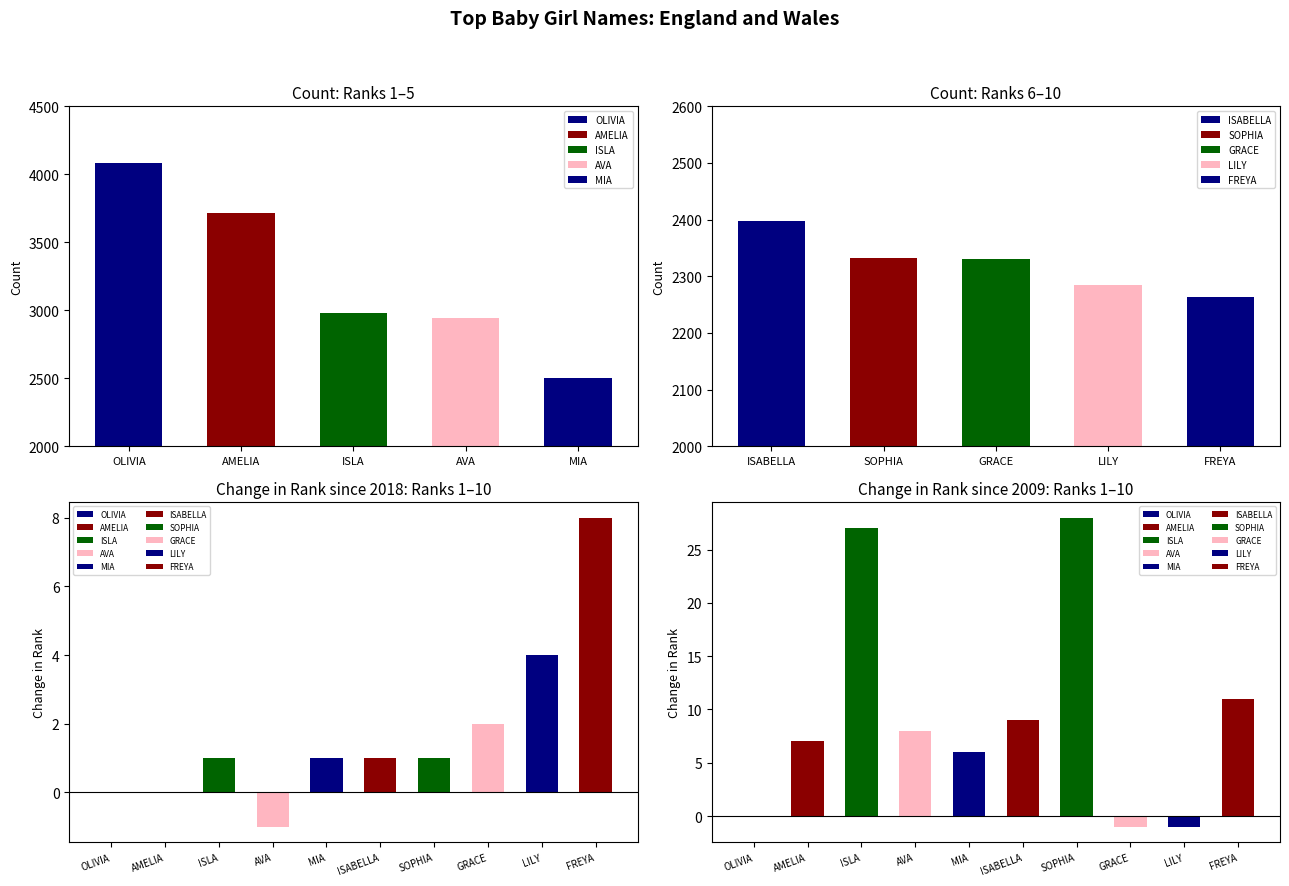

Are the bars grouped side by side (vs. stacked)?

Yes